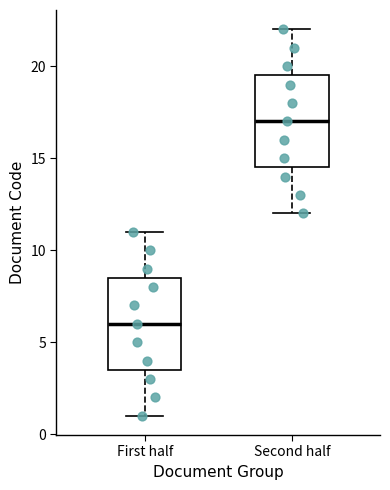

Reading left to right, read every box against the y-axis: the position of its median line, the range the box covers, and the ends of its whiskers. The values are not printed on the chart, so give them approximately, as read against the axis.

First half: median 6.0, box 3.5 to 8.5, whiskers 1.0 to 11.0
Second half: median 17.0, box 14.5 to 19.5, whiskers 12.0 to 22.0